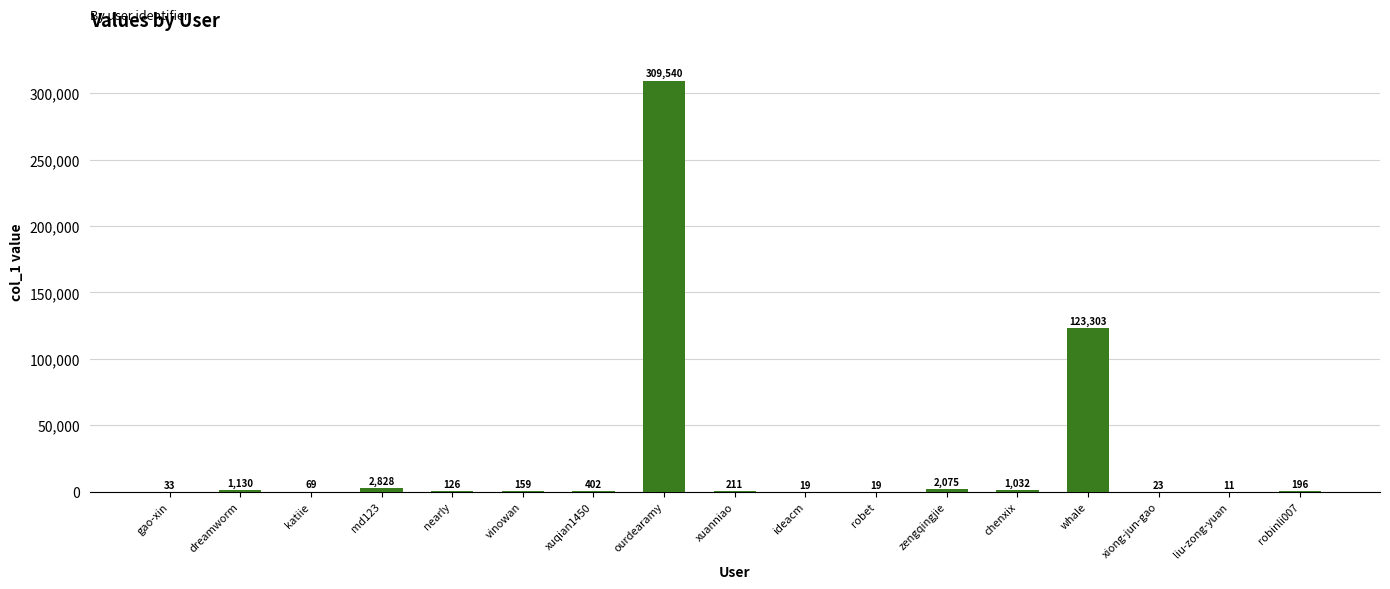

The chart shows a value of 123303 at whale. True or false?

True